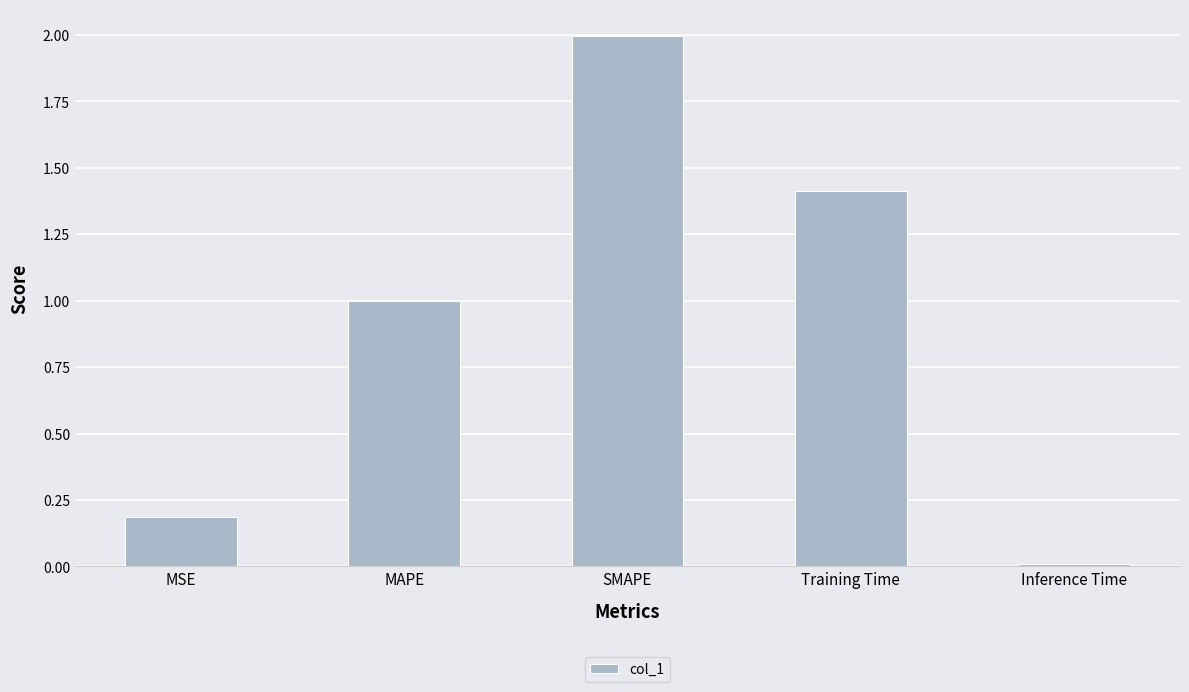

What is the sum of all values?

4.6